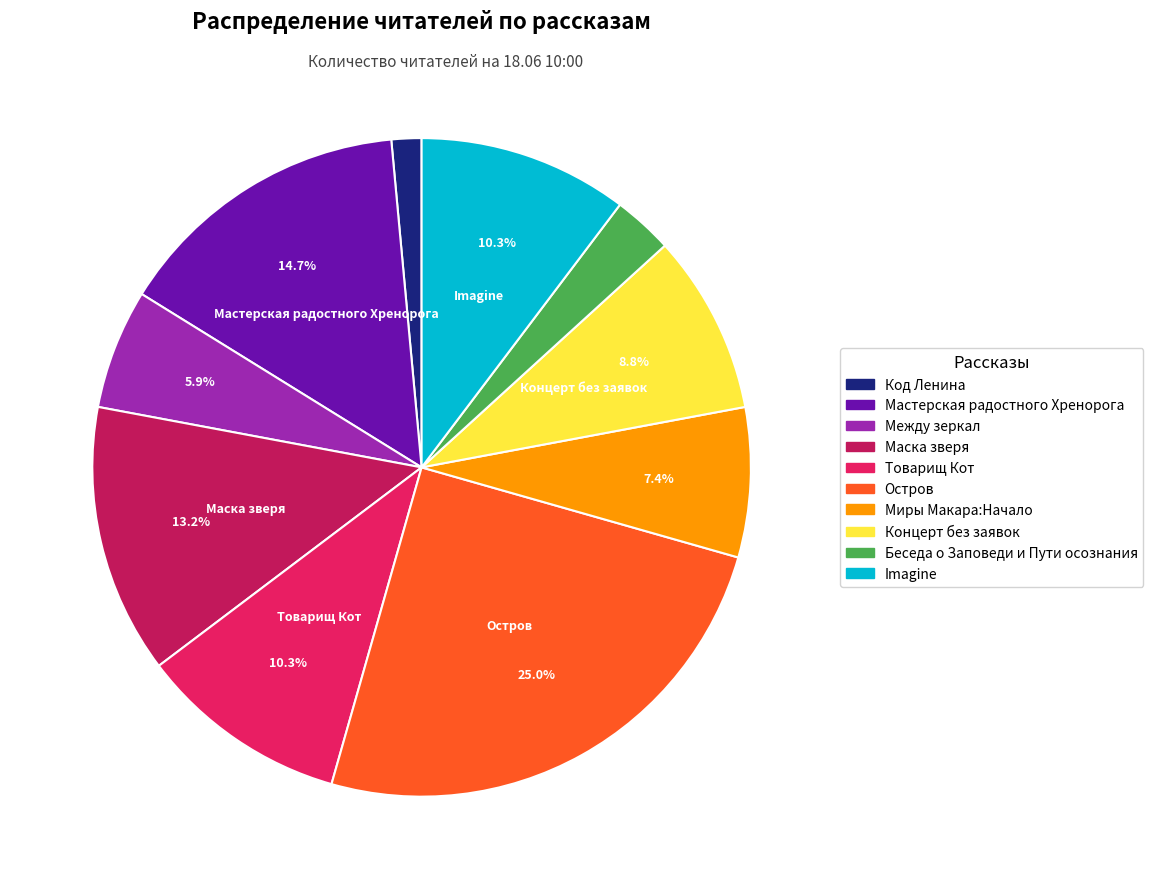

Is the sum of Товарищ Кот and Между зеркал greater than half?

No